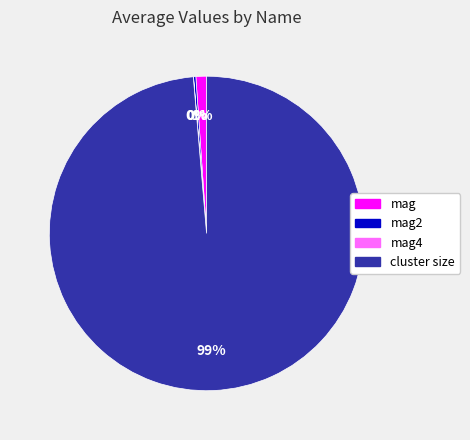

Does any single category account for the majority?

Yes